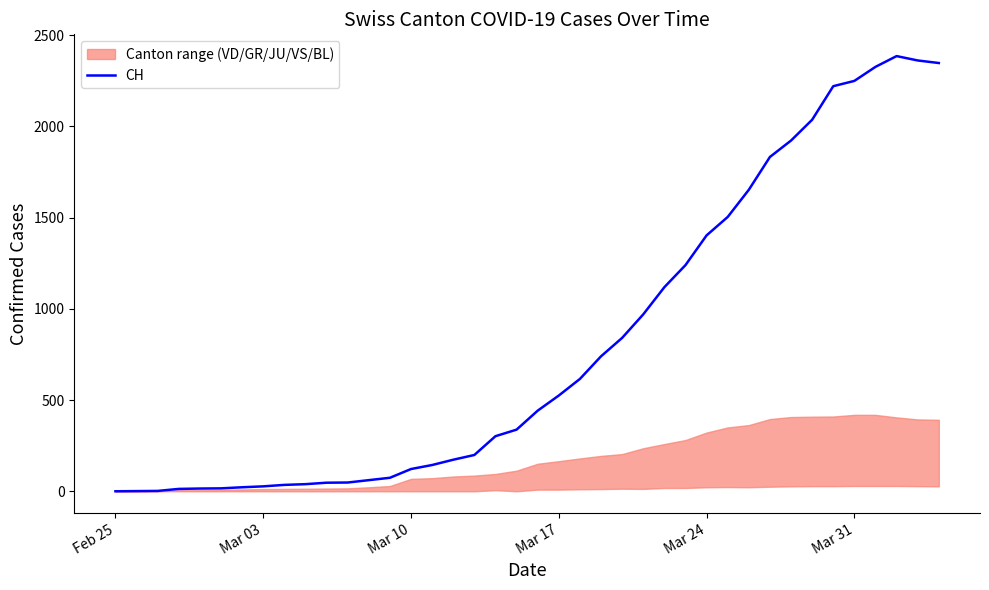

The value at 27 is 585. True or false?

False